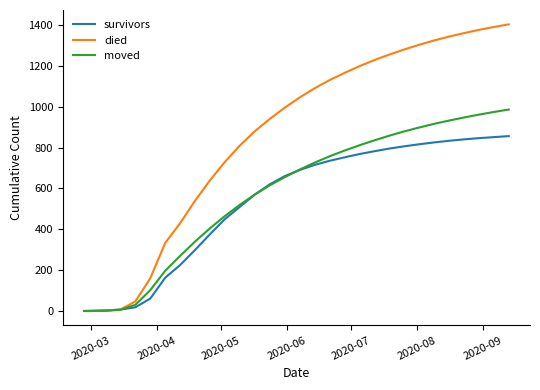

Does the chart have visible grid lines?

No